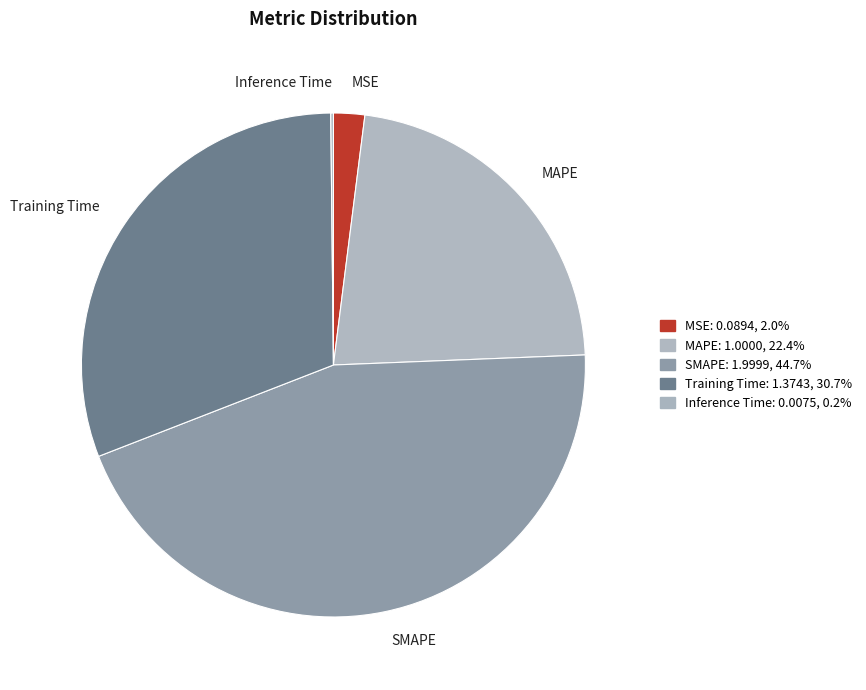

Approximately how many times larger is the value at MAPE compared to SMAPE?

0.5